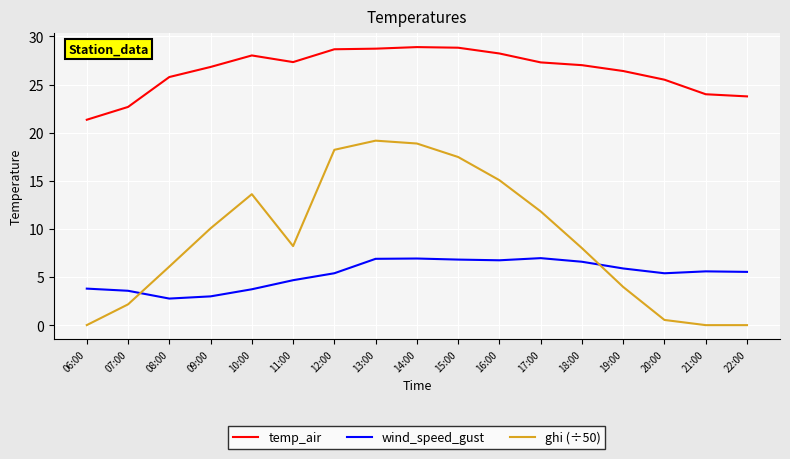

True or false: ghi (÷50) and temp_air cross at least once.

False